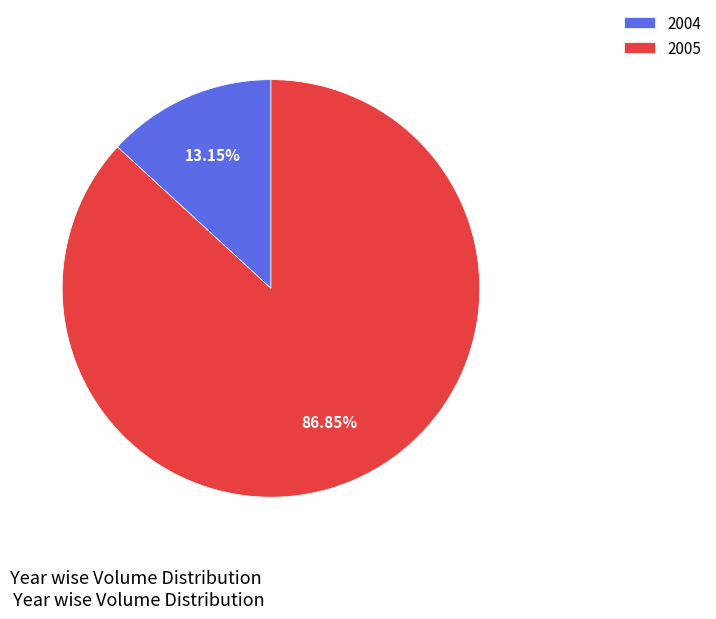

Which category has the biggest portion of the pie?

2005